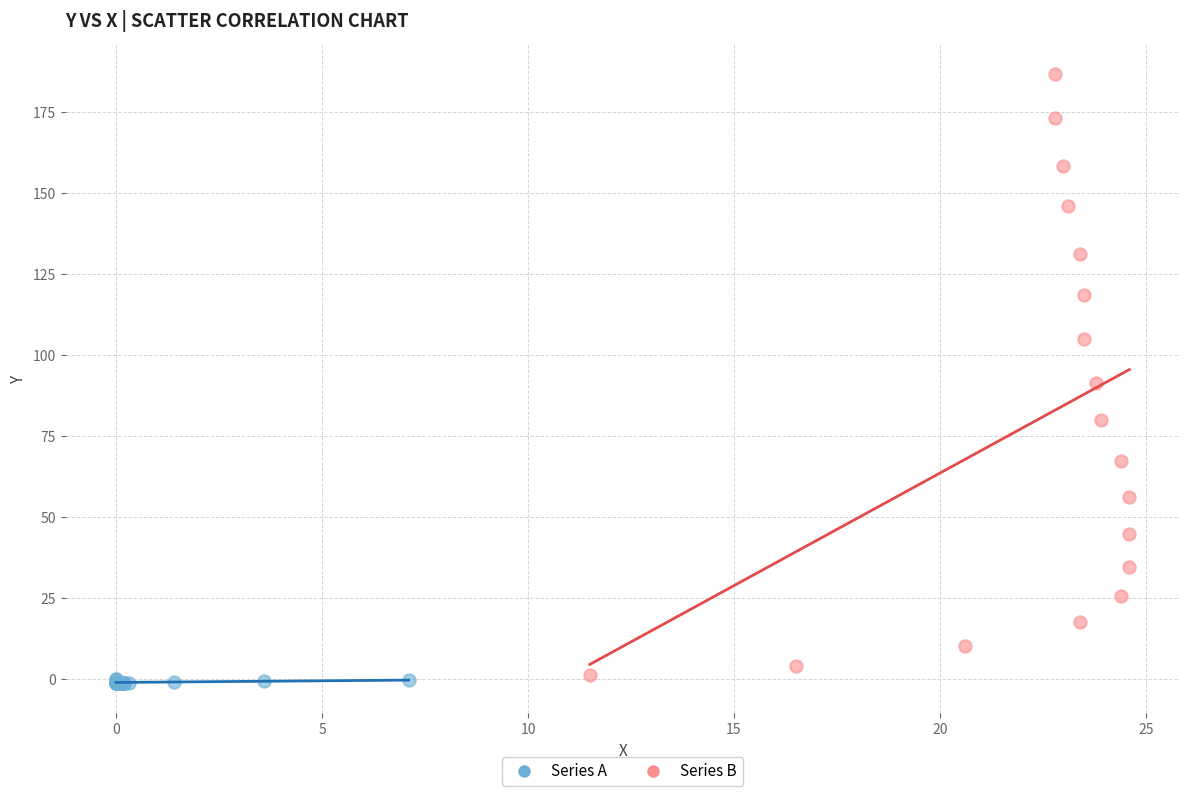

Which series has the largest Y range (max minus min)?

Series B